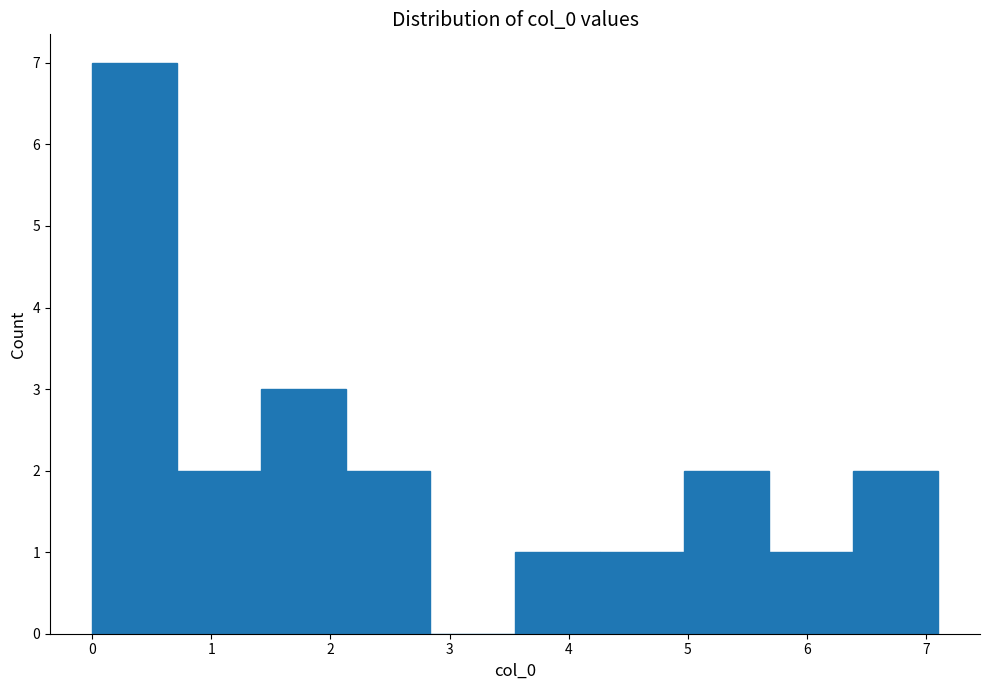

How tall is the bar that spans 6.39 to 7.10 on the x-axis? Neither the bar edges nor the heights are printed on the chart, so give them approximately, as read against the axes.

2